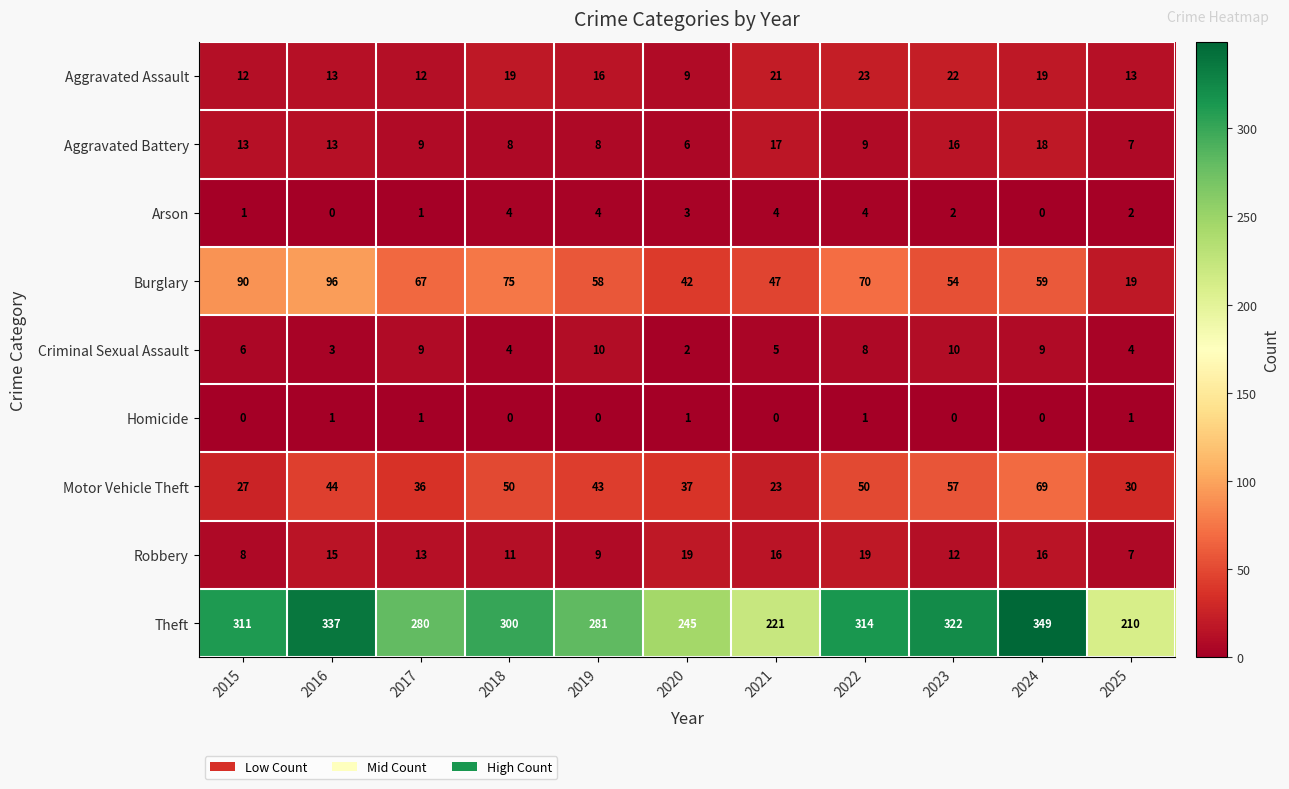

The value of Homicide at 2025 is 1. True or false?

True